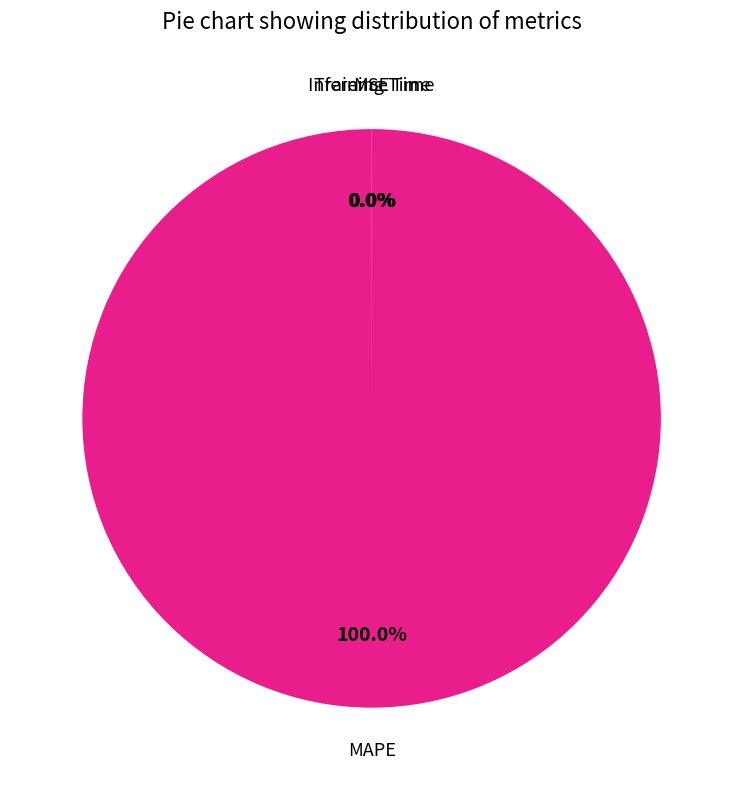

Does any single category account for the majority?

Yes